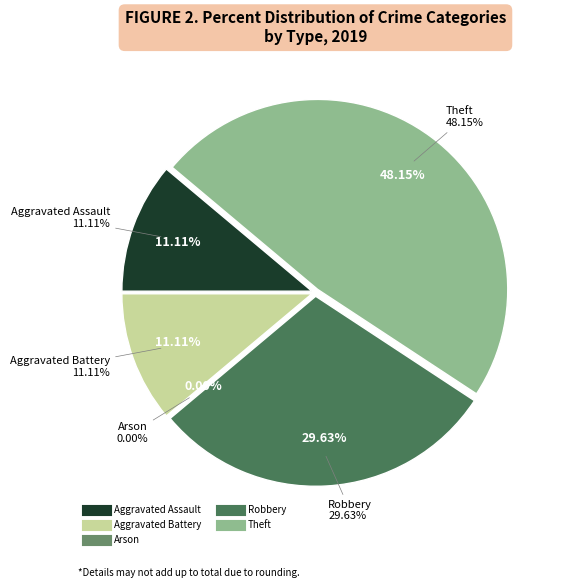

The Theft slice represents 40% of the pie. True or false?

False